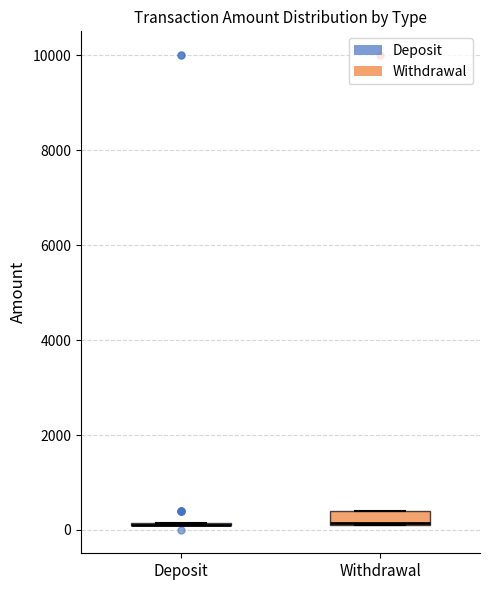

Which box is the tallest, from its lower edge to its upper edge?

Withdrawal